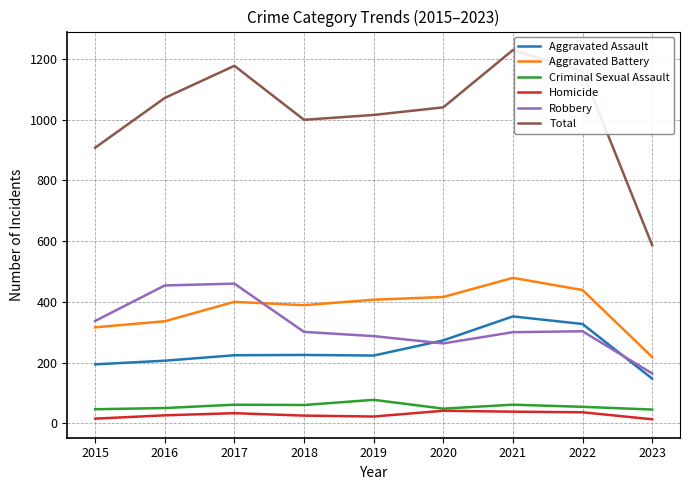

Does the chart have visible grid lines?

Yes